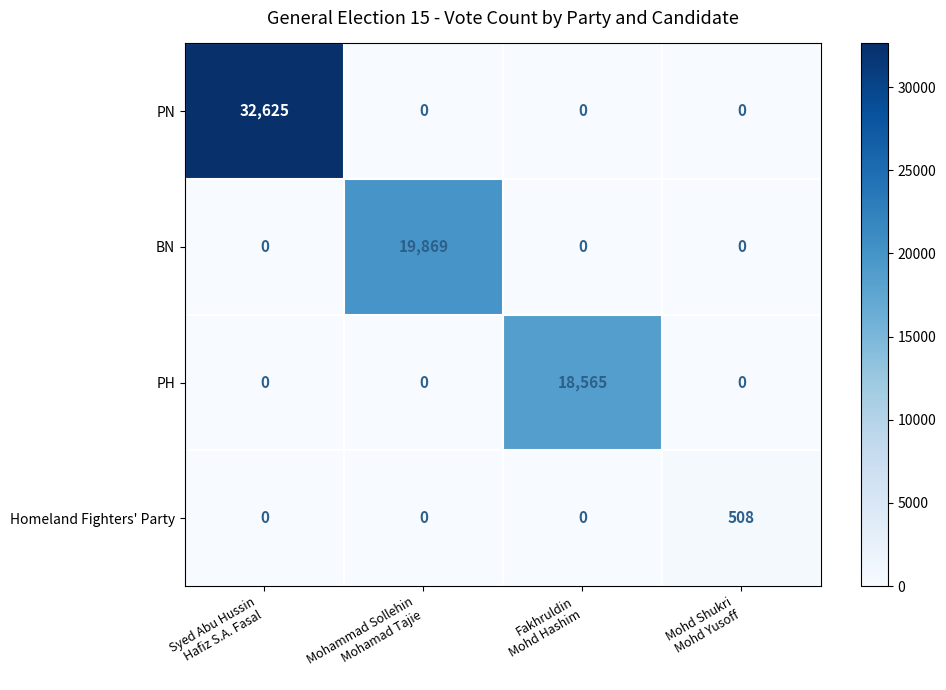

At how many categories does at least one series exceed 17345?

3